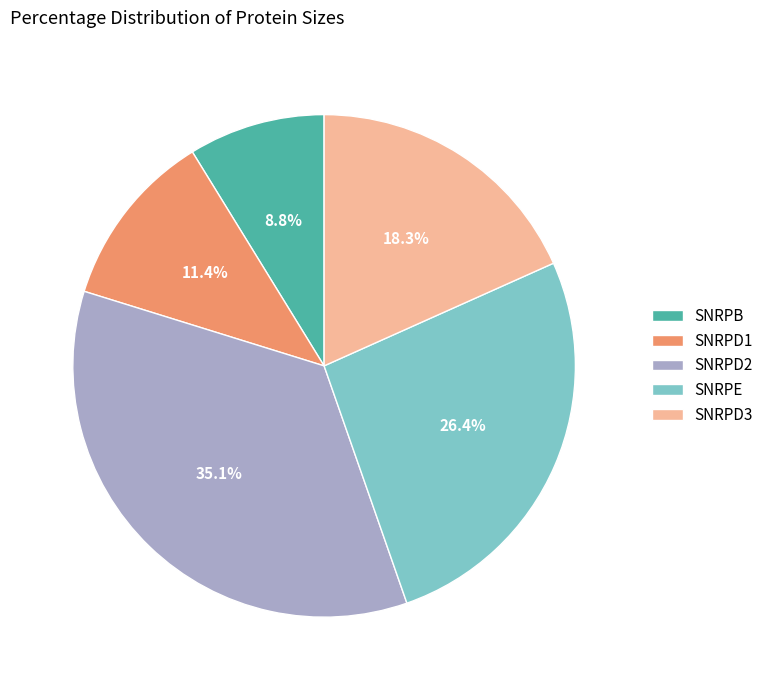

Between SNRPD1 and SNRPE, which is larger?

SNRPE